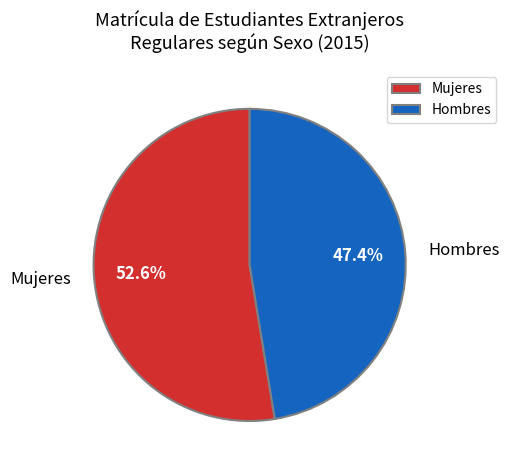

True or false: Mujeres accounts for 53% of the total.

True